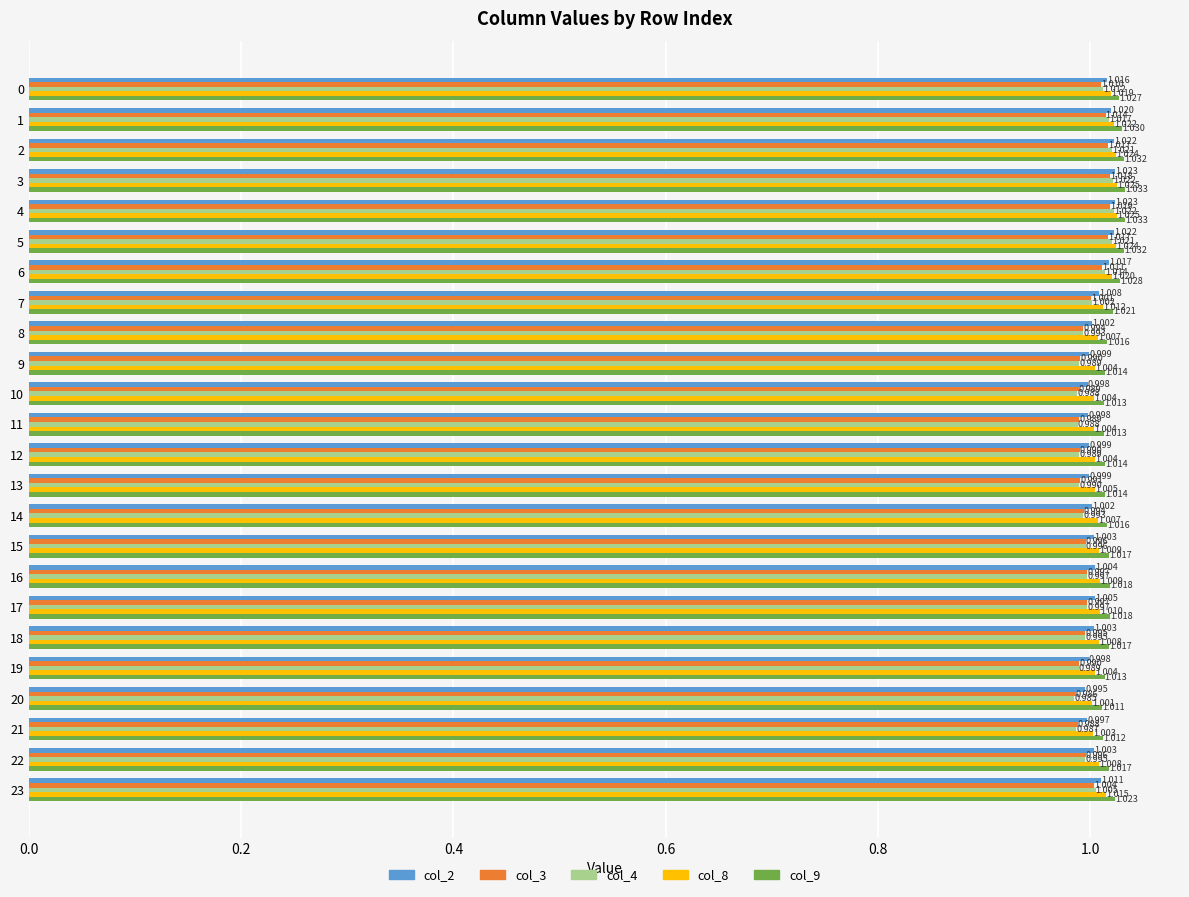

Rank the series at 7 from highest to lowest value.

col_9, col_8, col_2, col_4, col_3